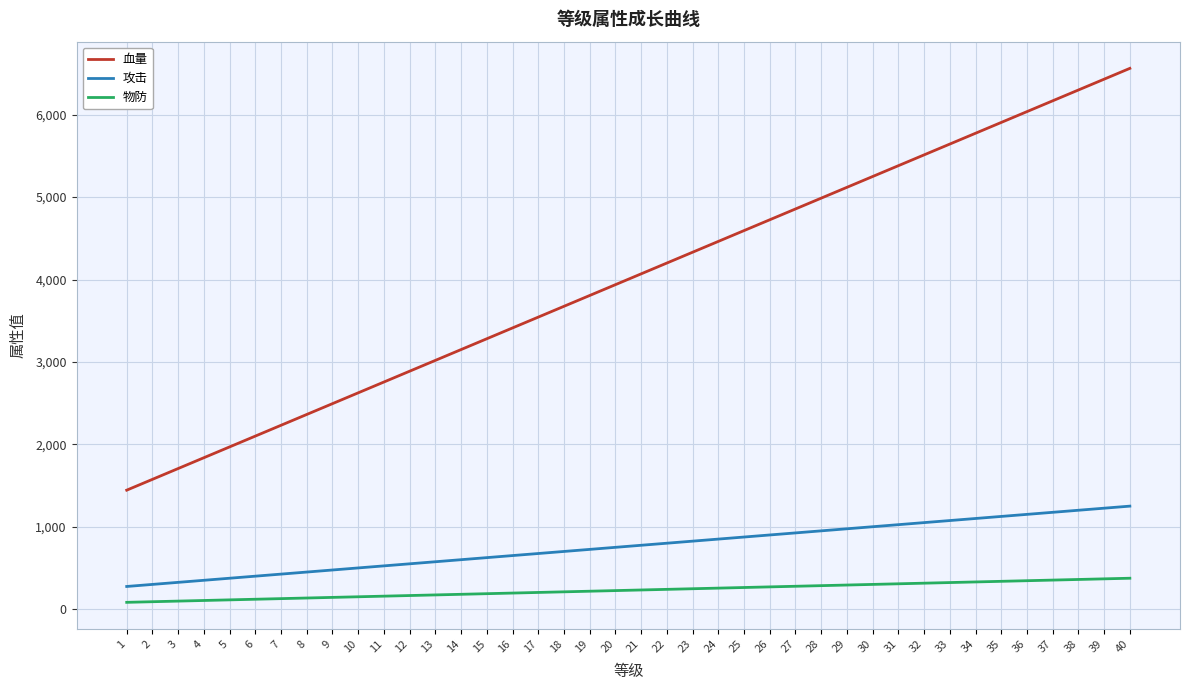

At how many categories does at least one series exceed 105?

40